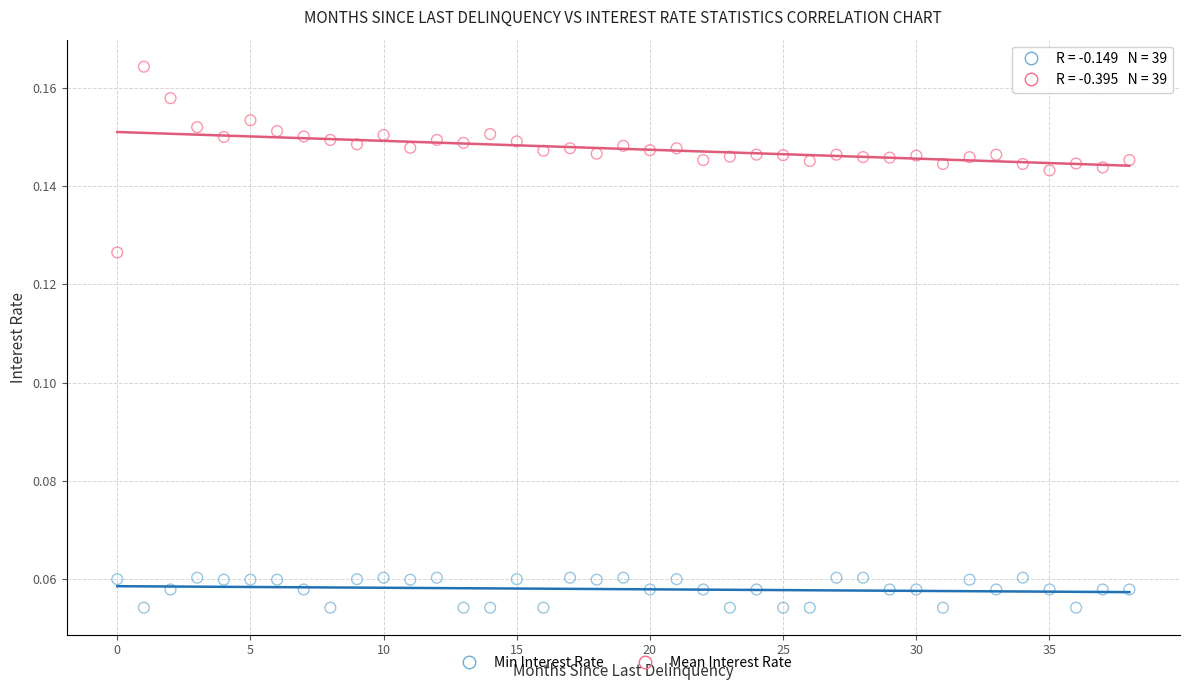

How many points are shown in the scatter plot?

78